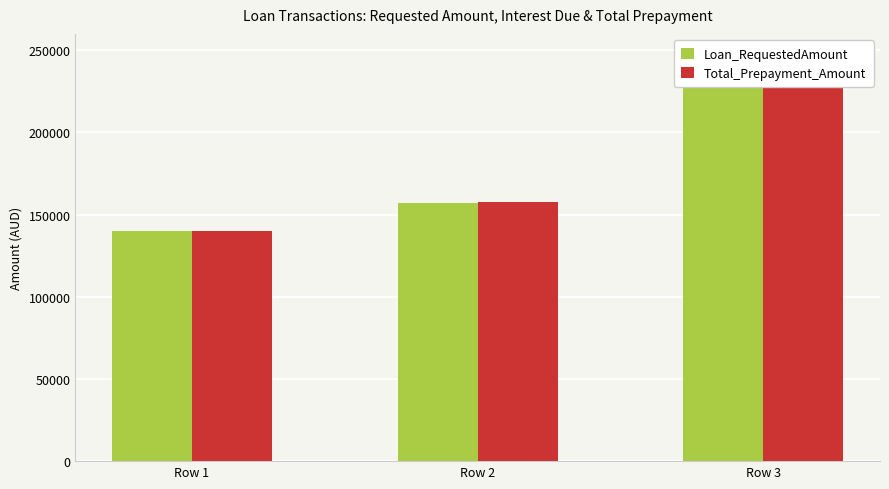

At which label does Loan_RequestedAmount first exceed 157000?

Row 3